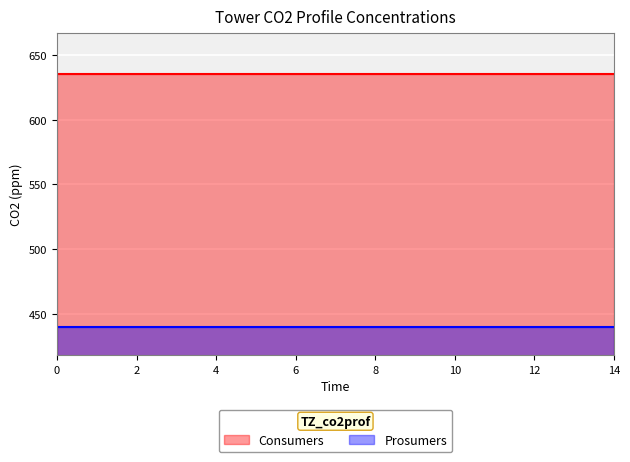

Rank the series by their maximum value, from lowest to highest.

Prosumers, Consumers